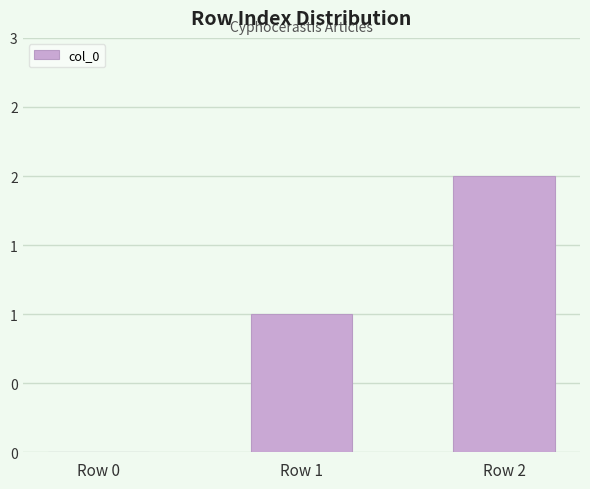

List the labels in order of value, largest first.

Row 2, Row 1, Row 0